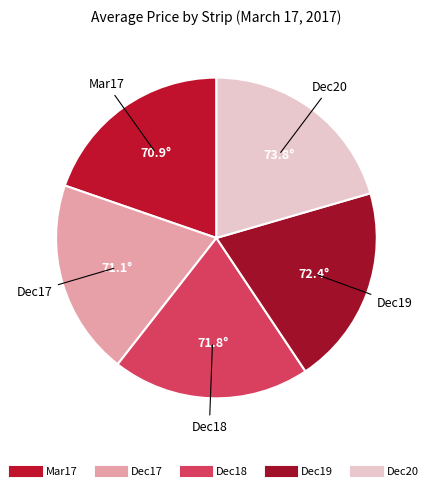

How many segments does this pie chart have?

5